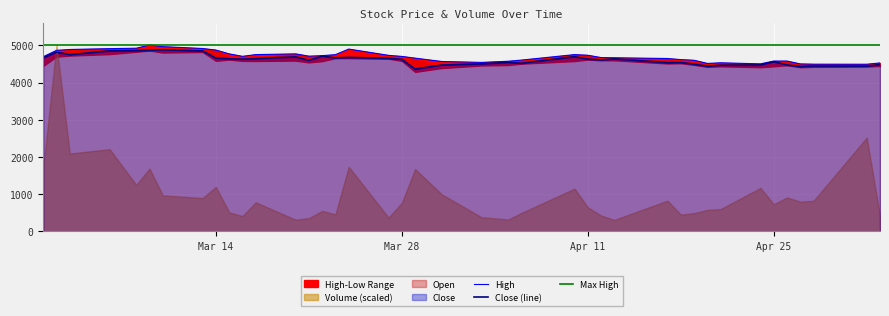

True or false: Close (line) and Max High cross at least once.

False